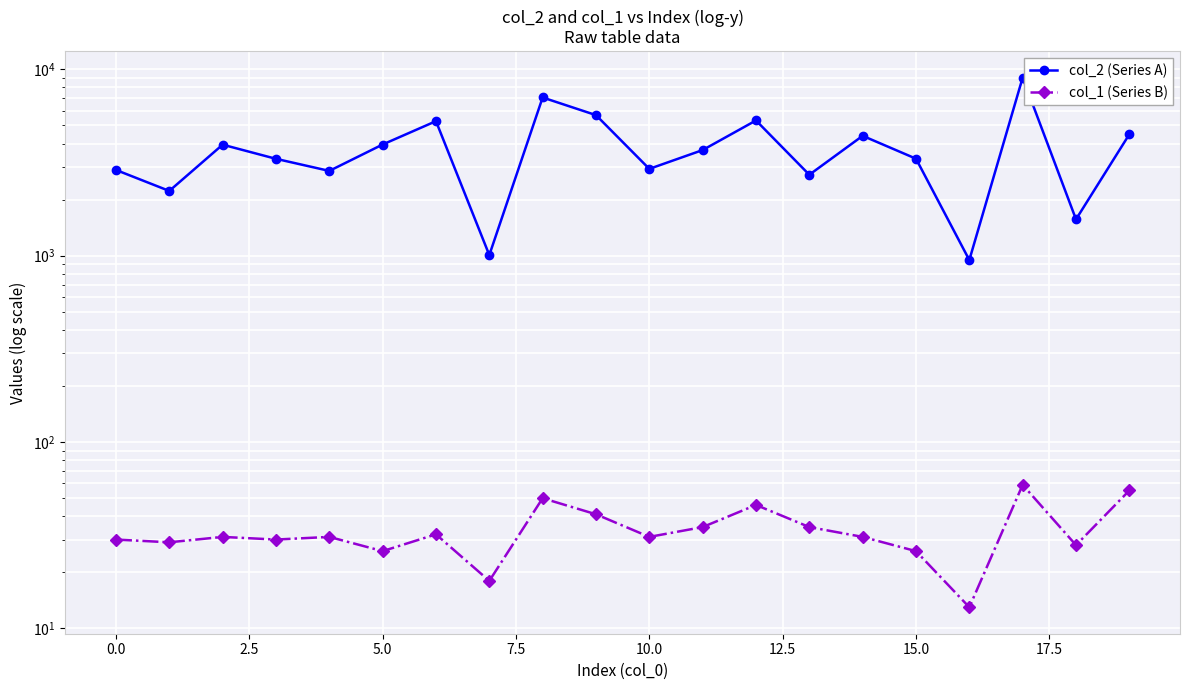

Rank the series at 13 from highest to lowest value.

col_2 (Series A), col_1 (Series B)